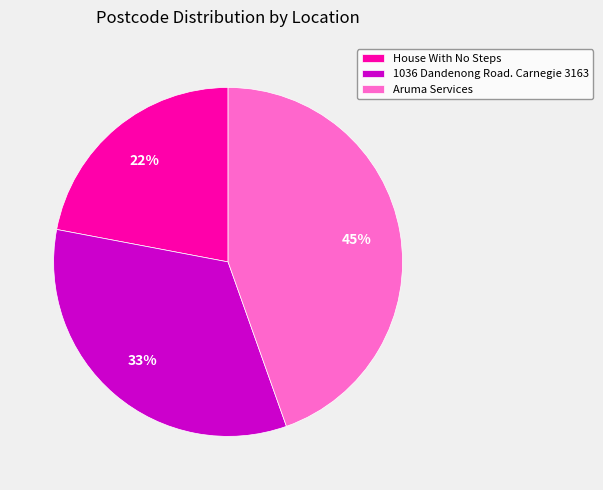

Approximately how many times larger is the value at 1036 Dandenong Road. Carnegie 3163 compared to Aruma Services?

0.7